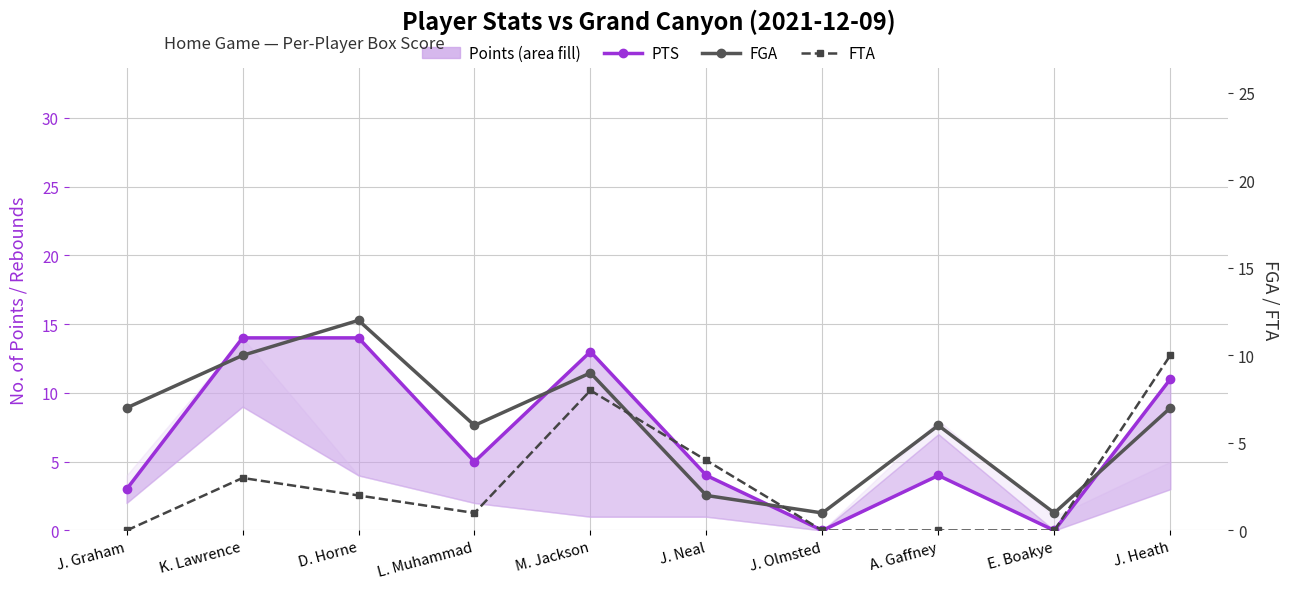

Reading right to left, extract all data points from this chart.

PTS: J. Heath=11	E. Boakye=0	A. Gaffney=4	J. Olmsted=0	J. Neal=4	M. Jackson=13	L. Muhammad=5	D. Horne=14	K. Lawrence=14	J. Graham=3
FGA: J. Heath=7	E. Boakye=1	A. Gaffney=6	J. Olmsted=1	J. Neal=2	M. Jackson=9	L. Muhammad=6	D. Horne=12	K. Lawrence=10	J. Graham=7
FTA: J. Heath=10	E. Boakye=0	A. Gaffney=0	J. Olmsted=0	J. Neal=4	M. Jackson=8	L. Muhammad=1	D. Horne=2	K. Lawrence=3	J. Graham=0